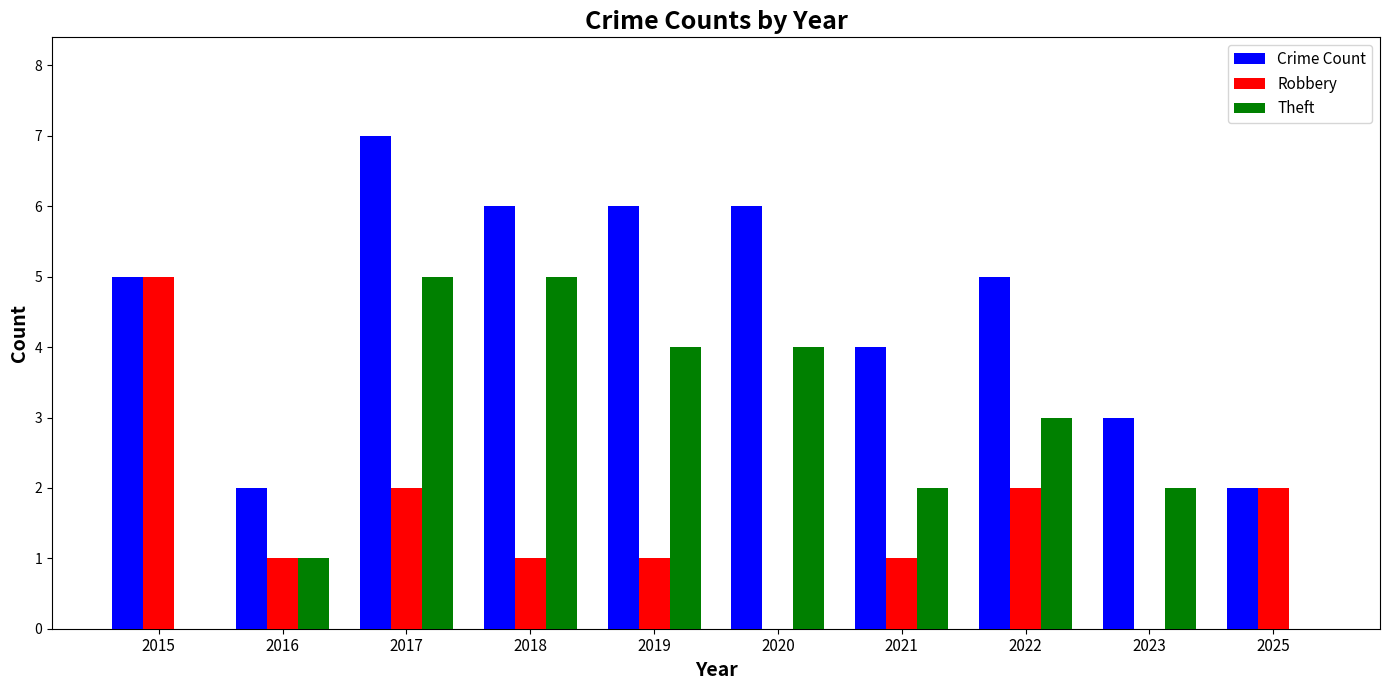

Which series changed the most between 2018 and 2025?

Theft